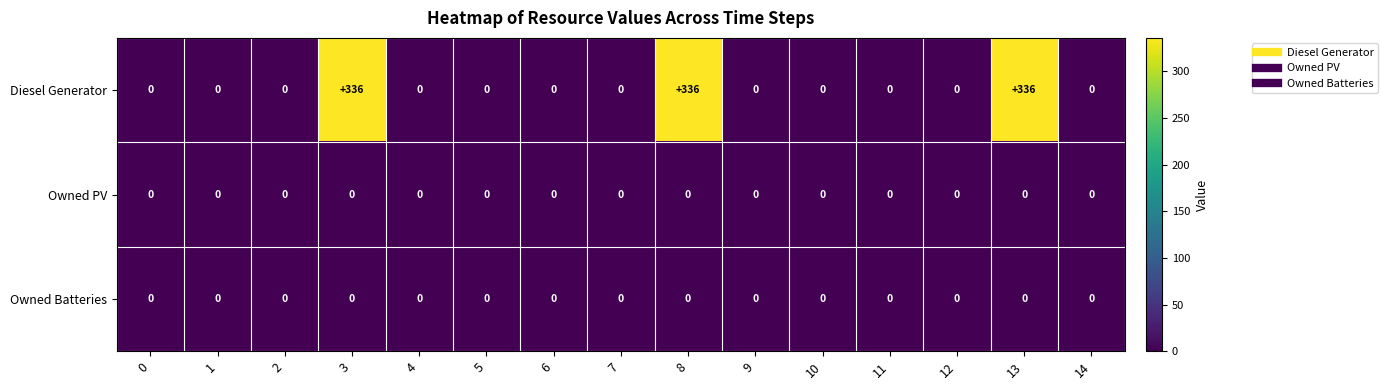

What is the difference between the Diesel Generator values at 1 and 13?

336